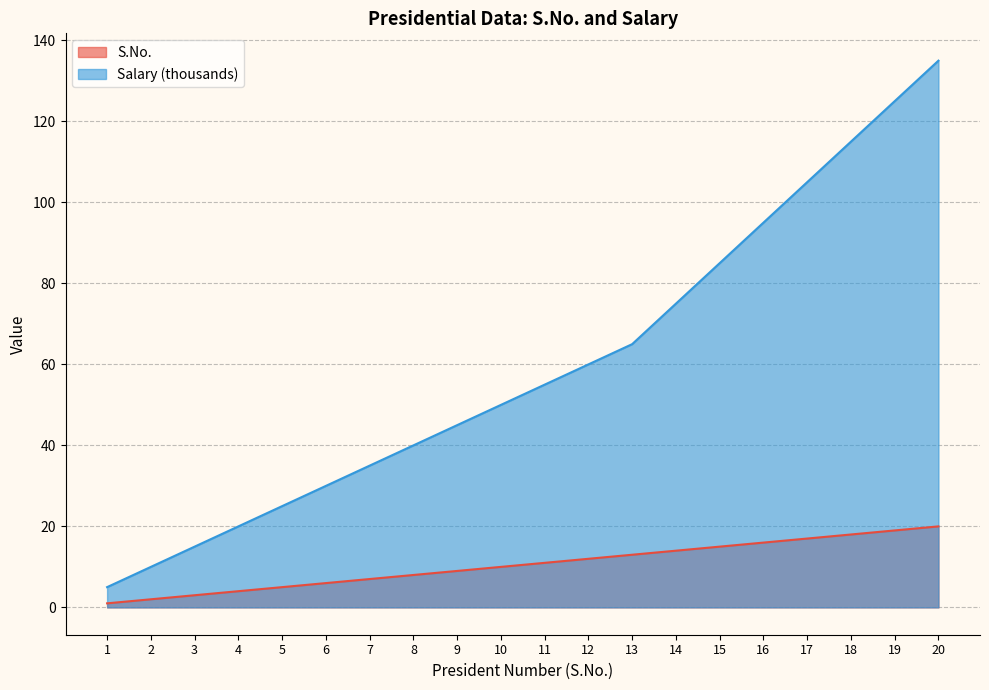

At how many categories does at least one series exceed 51?

10